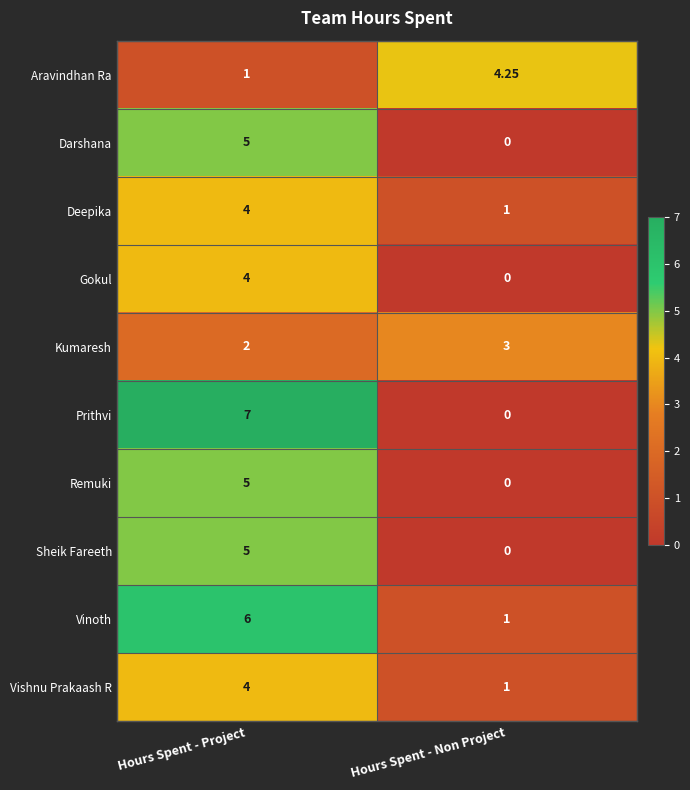

Rank the categories by Kumaresh value from lowest to highest.

Hours Spent - Project, Hours Spent - Non Project